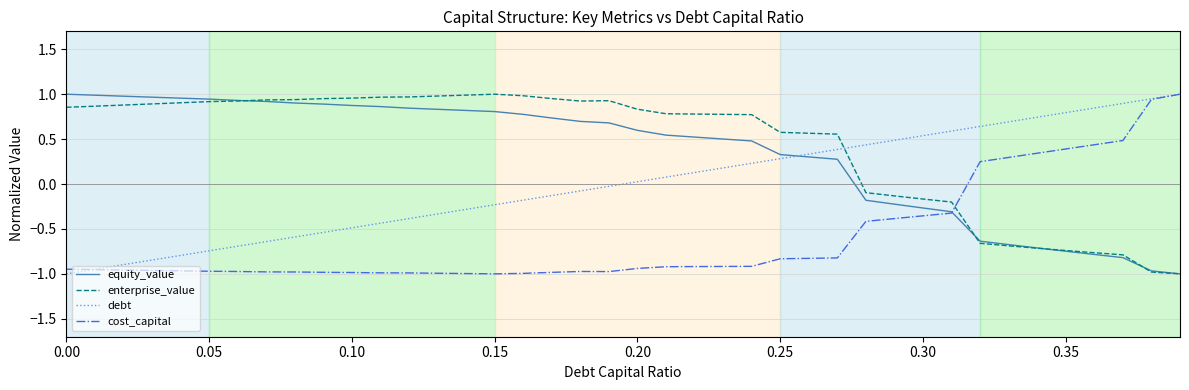

How many intersections are there between enterprise_value and cost_capital?

1